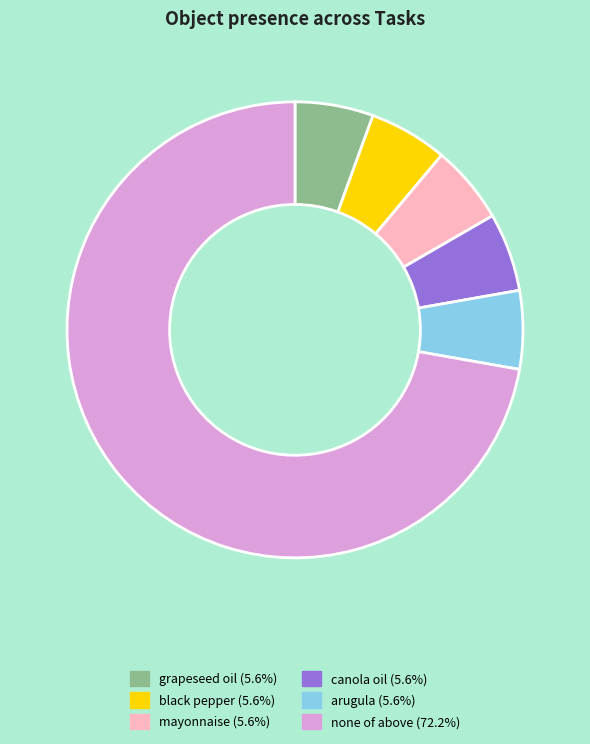

Is there any slice that represents more than half of the pie?

Yes